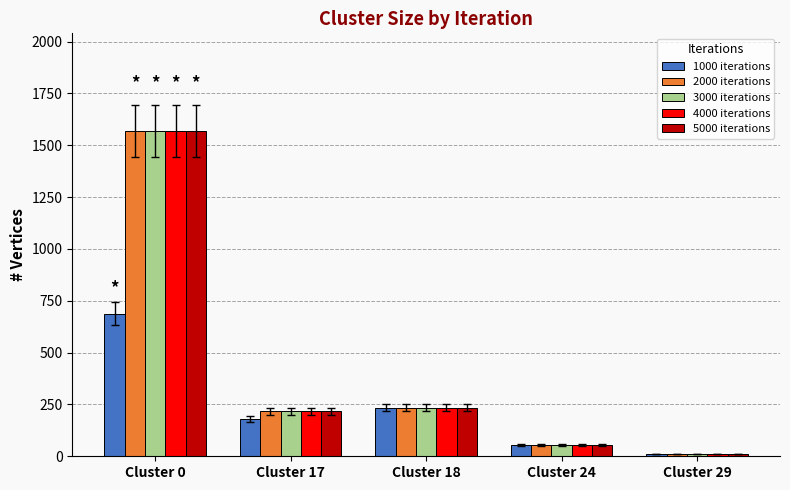

At which category is the sum across all series the highest?

Cluster 0